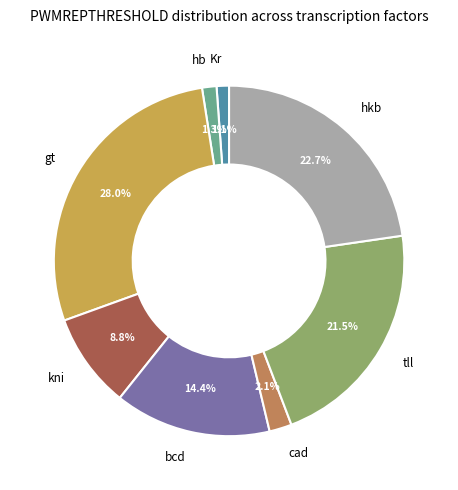

The kni slice represents 9% of the pie. True or false?

True